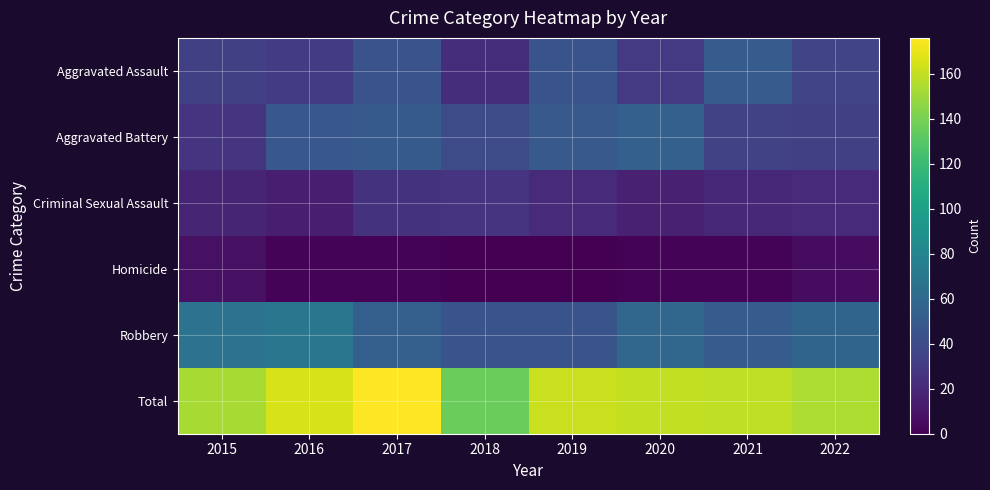

Which series has the largest total across all categories?

Total